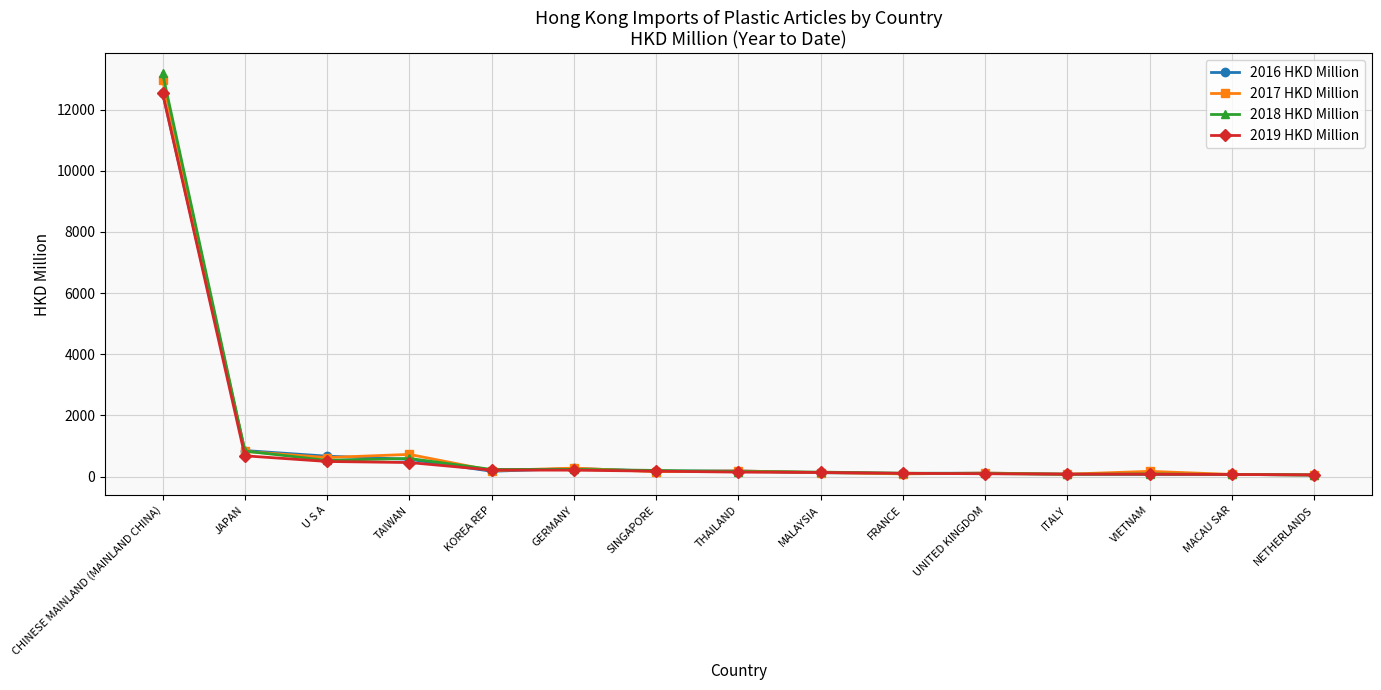

Is the value of 2016 HKD Million at JAPAN greater than the value of 2017 HKD Million at UNITED KINGDOM?

Yes